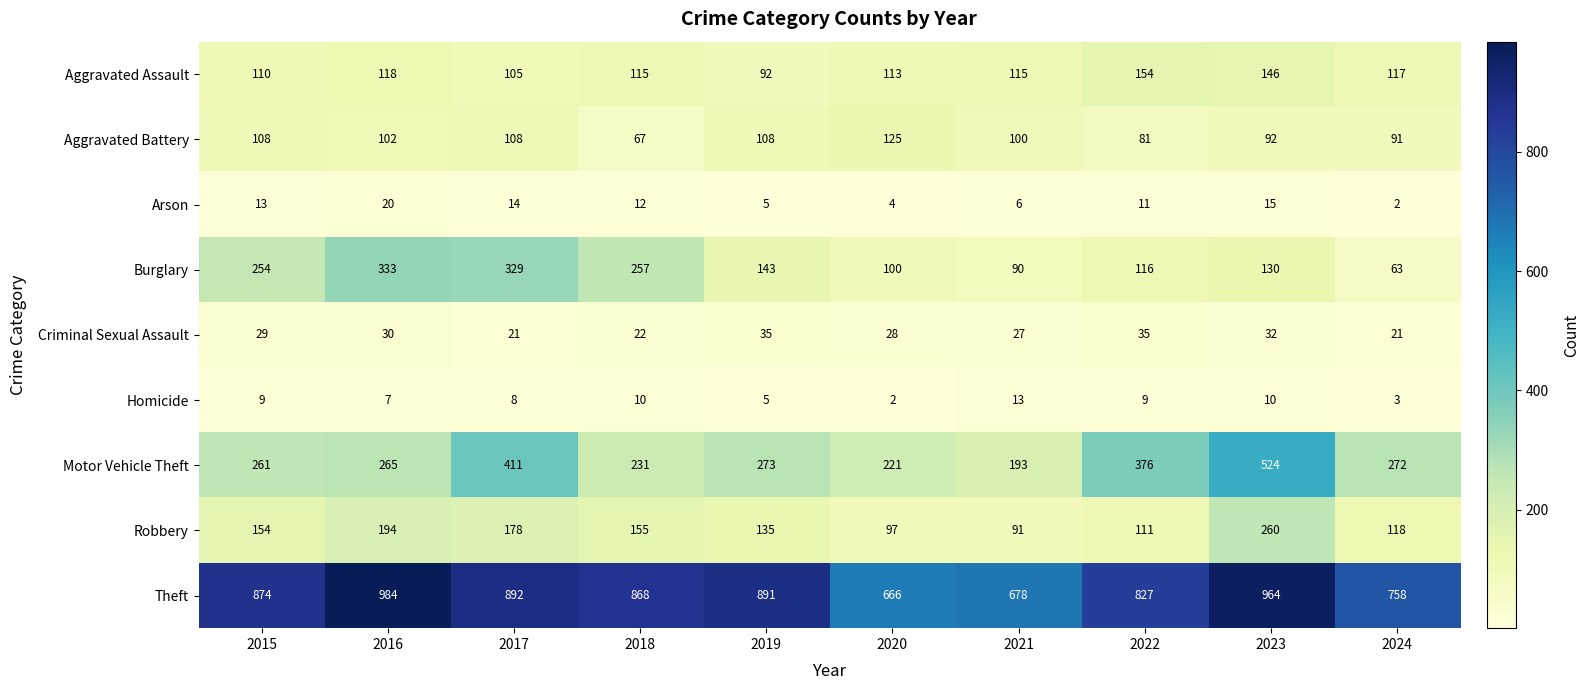

Is it true that Arson equals 8 at 2023?

False